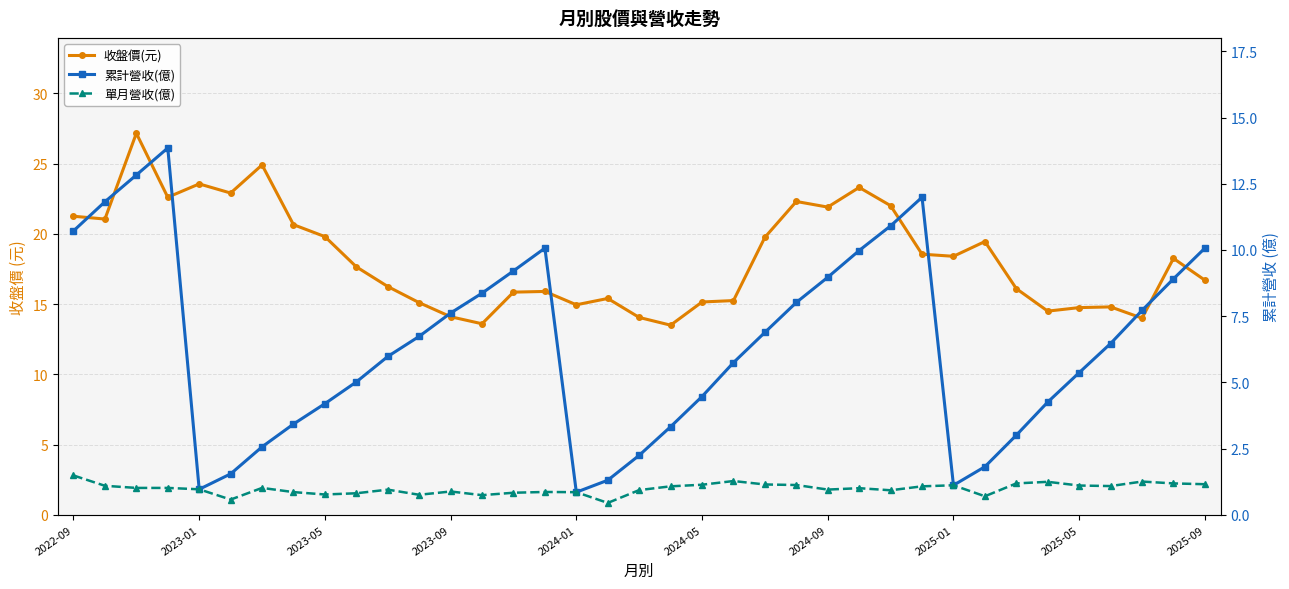

What is the difference between the maximum and minimum values in the 單月營收(億) series?

1.0